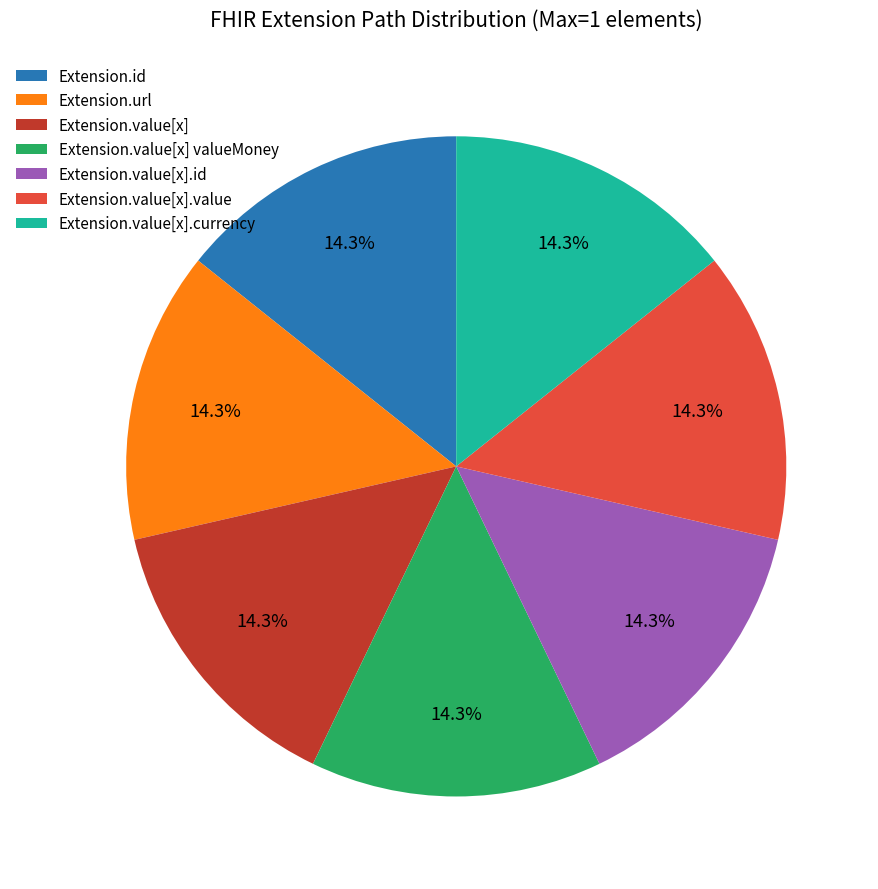

Is Extension.value[x] valueMoney the majority of the pie?

No